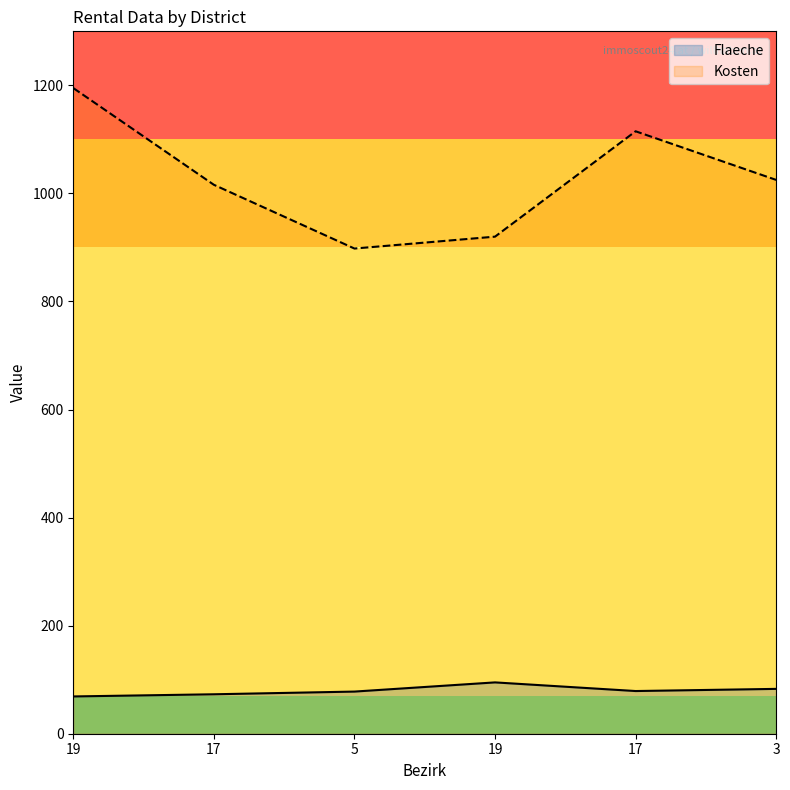

How many interior local valleys does the Kosten series have?

1